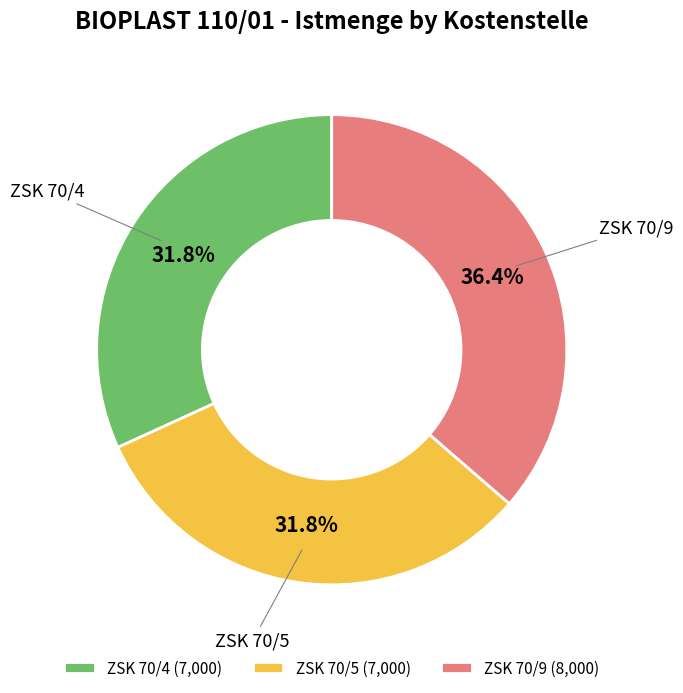

Do ZSK 70/5 and ZSK 70/9 together represent more than half of the pie?

Yes